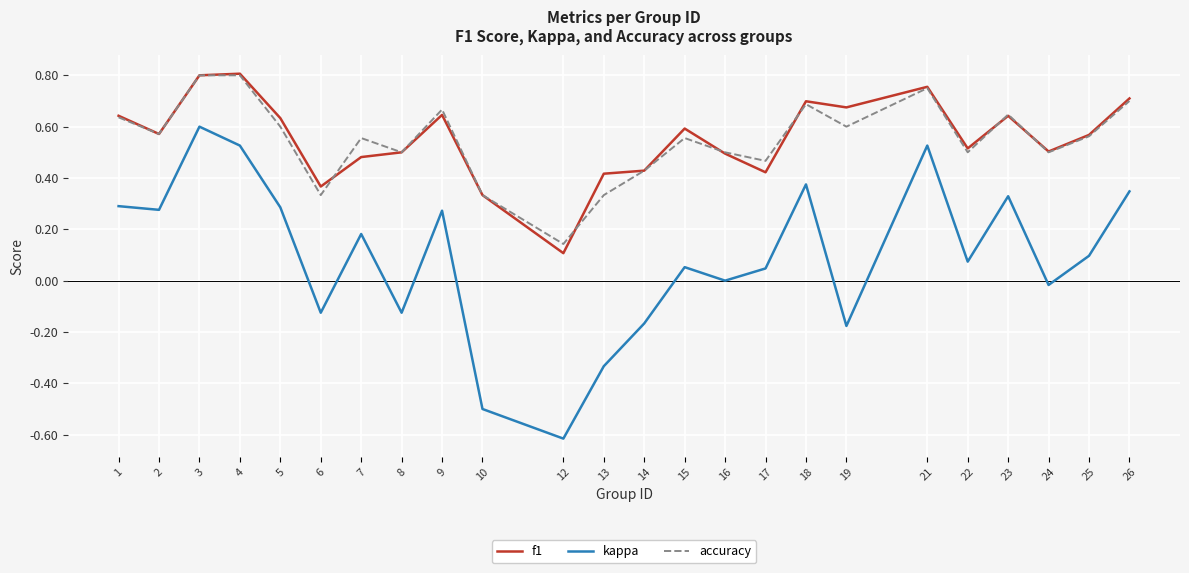

Does the chart display data point markers on the line(s)?

No